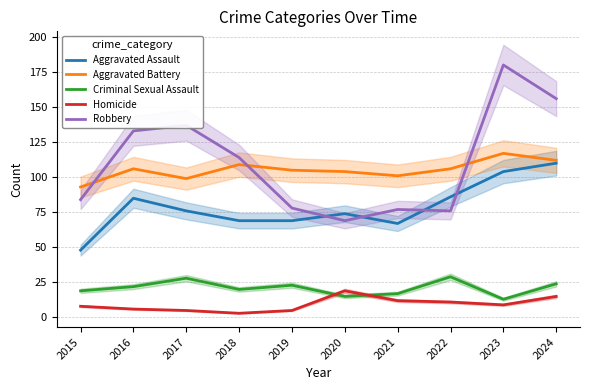

Which series has the largest range (max minus min)?

Robbery